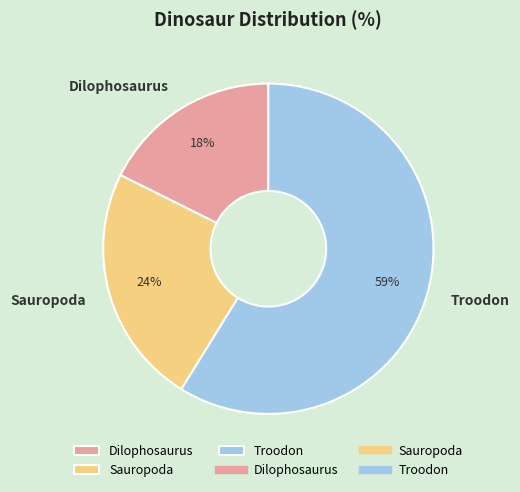

True or false: Troodon accounts for 59% of the total.

True